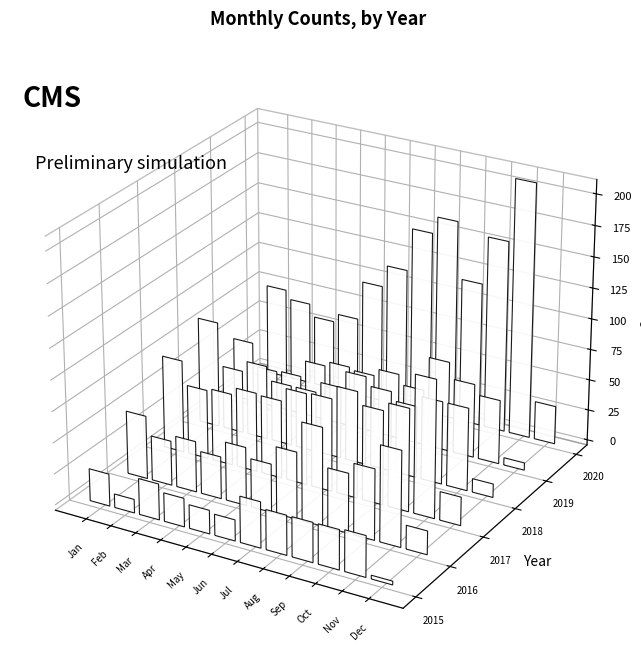

Which category has the lowest value in the 2019 series?

December